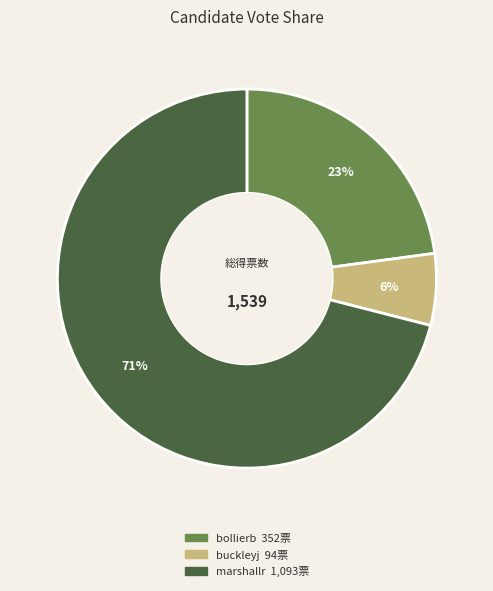

Approximately how many times larger is the value at marshallr compared to bollierb?

3.1